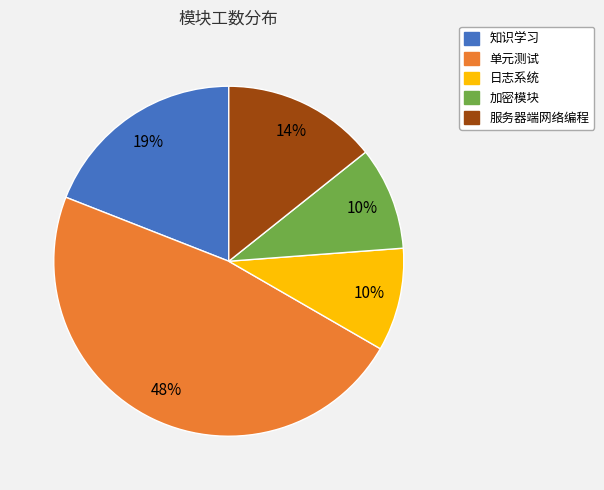

Is the sum of 加密模块 and 单元测试 greater than half?

Yes